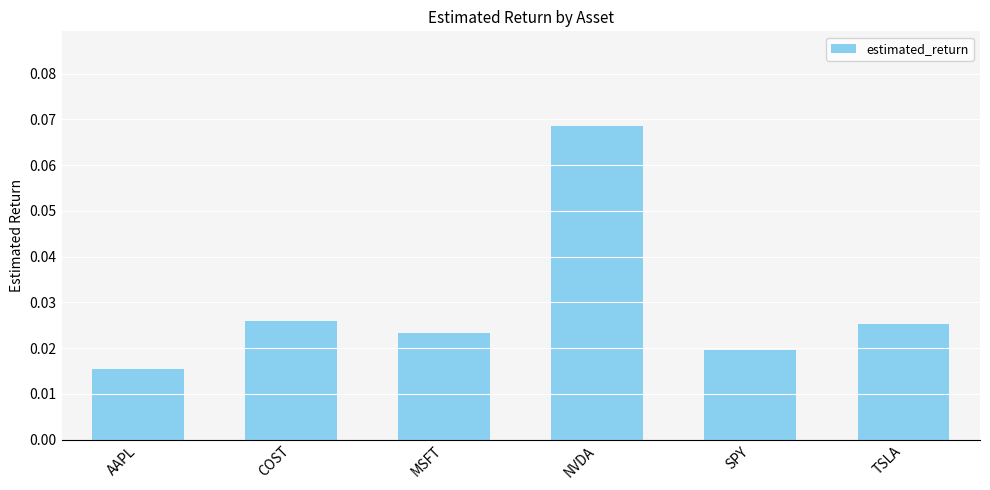

Where is the data nearest to the value 0?

AAPL